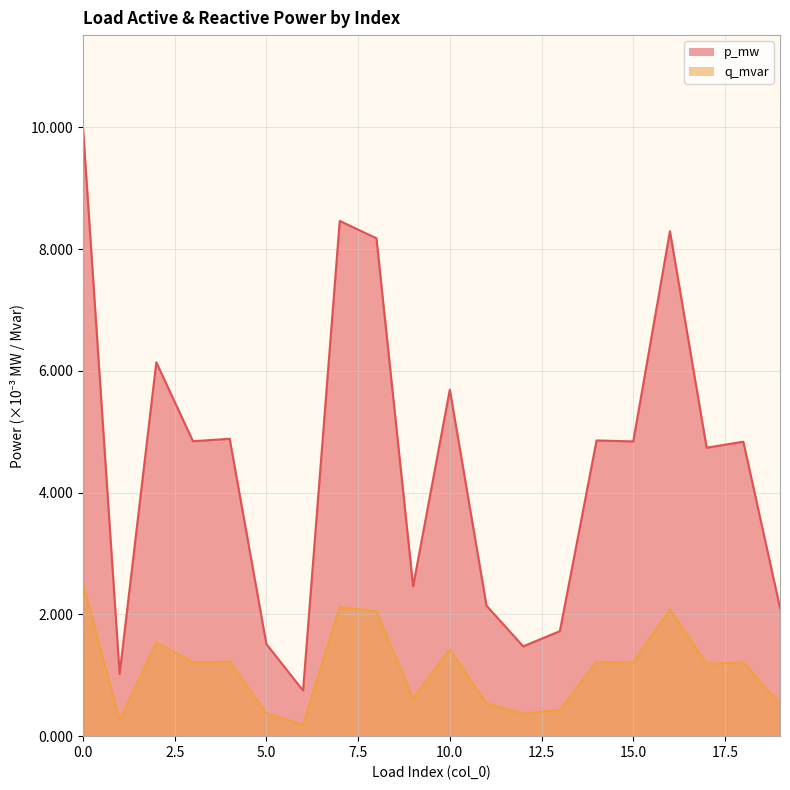

Between 7 and 15, which series saw the biggest shift?

p_mw